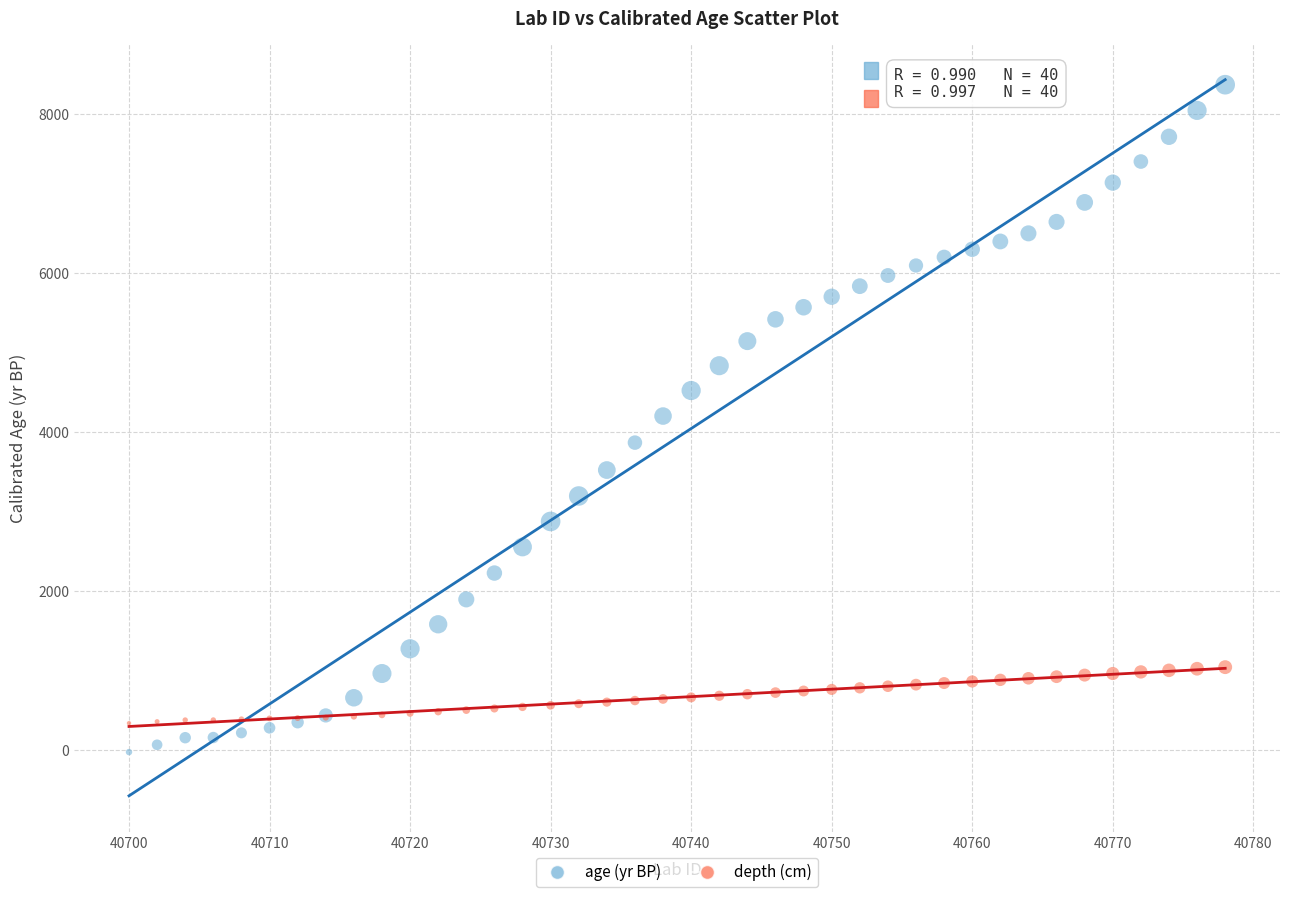

Which series contains the highest Y value?

age (yr BP)